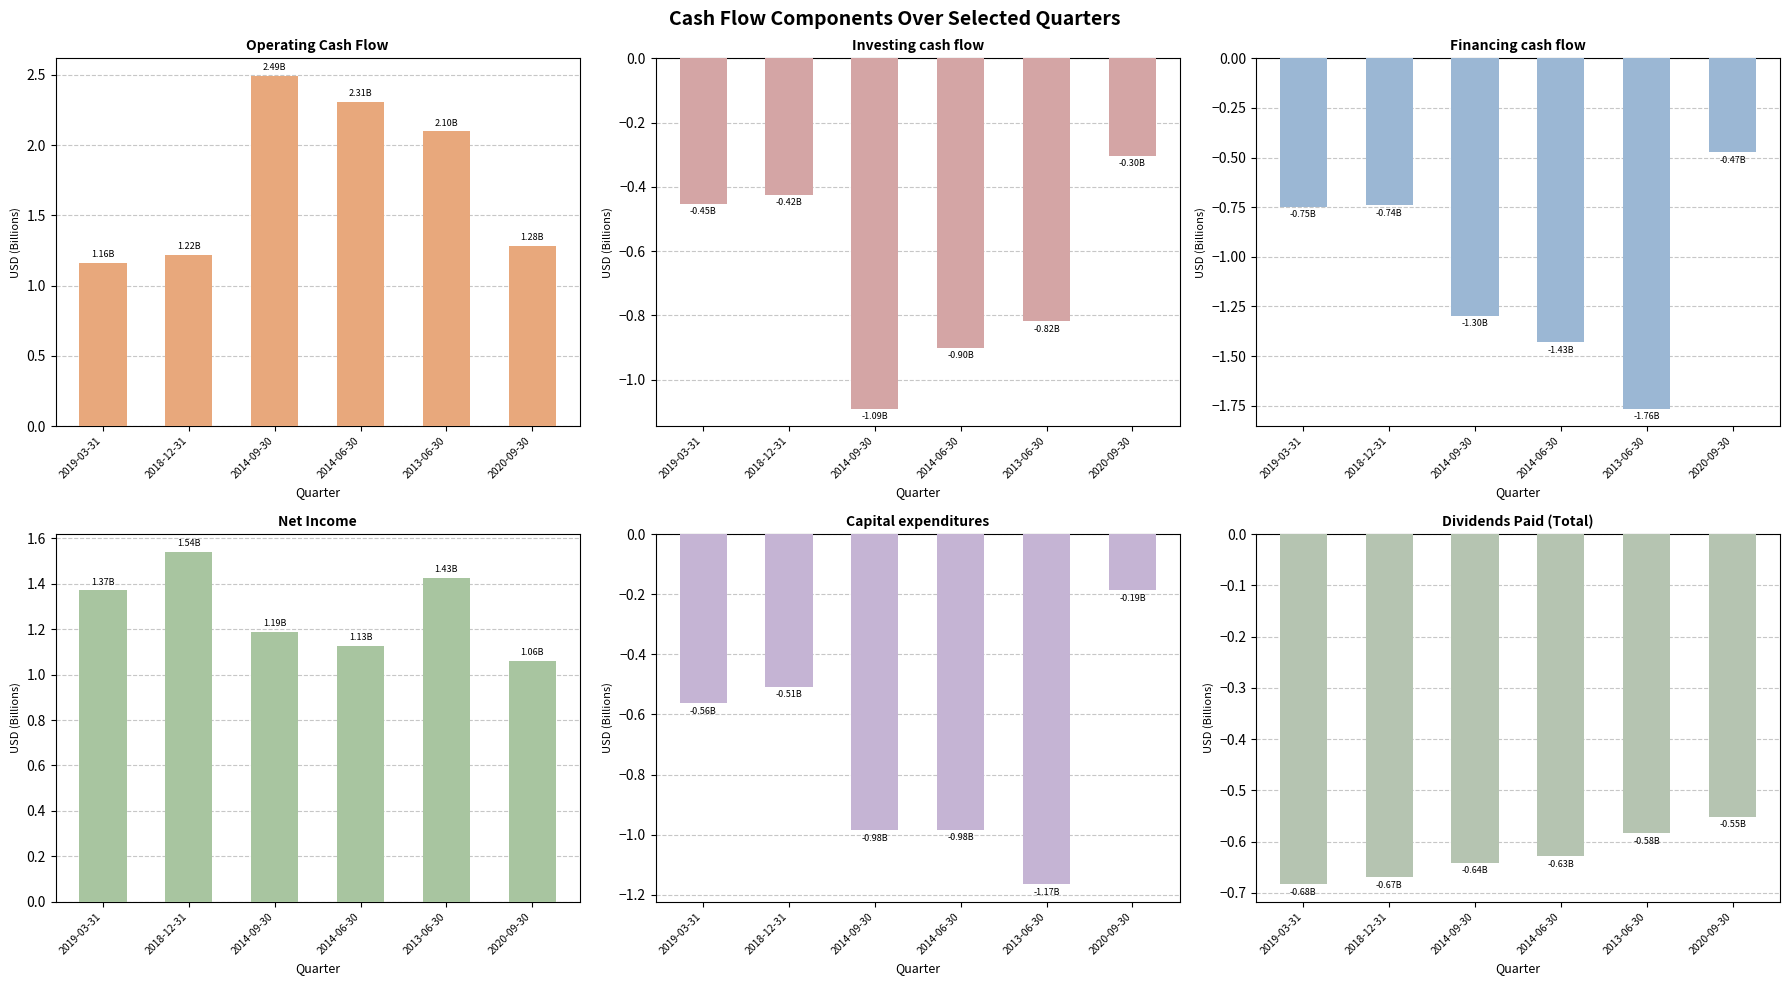

What is the total value across all series at 2013-06-30?

-0.8